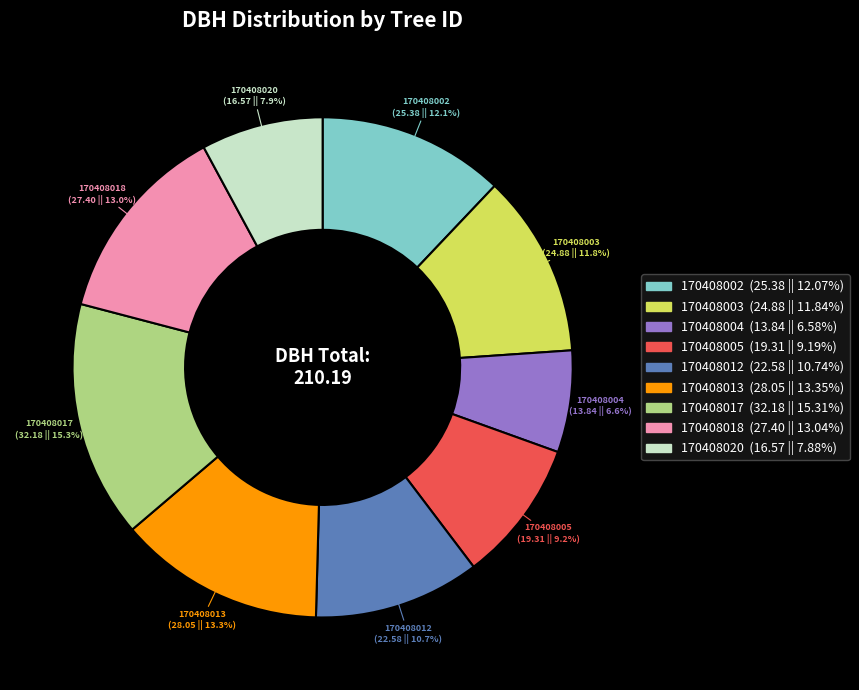

Is the sum of 170408003 and 170408005 greater than half?

No